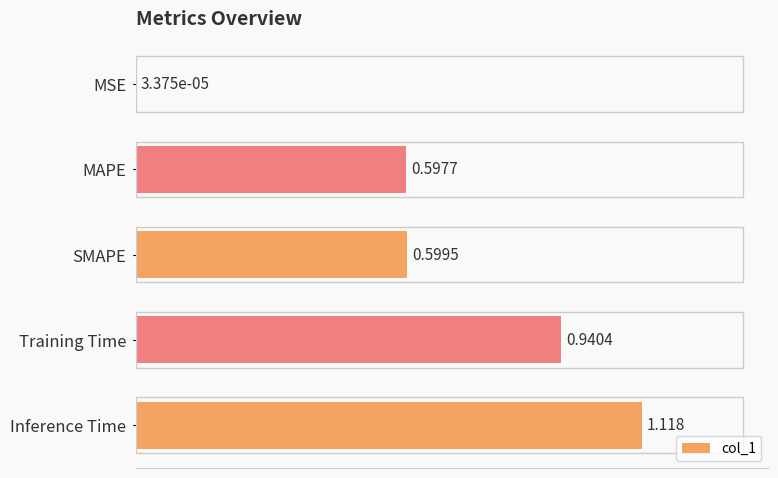

Which has a higher value, Inference Time or Training Time?

Inference Time